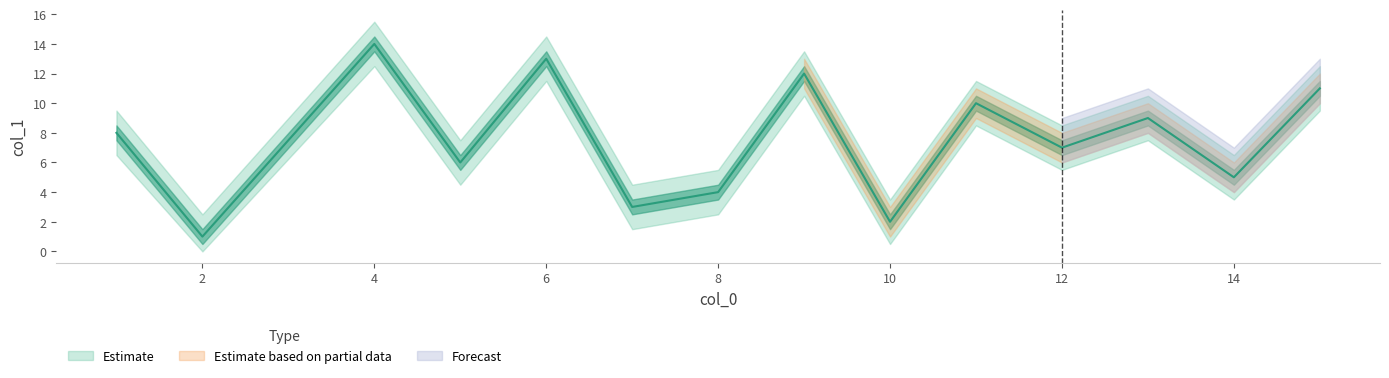

How many lines are shown in the chart?

1